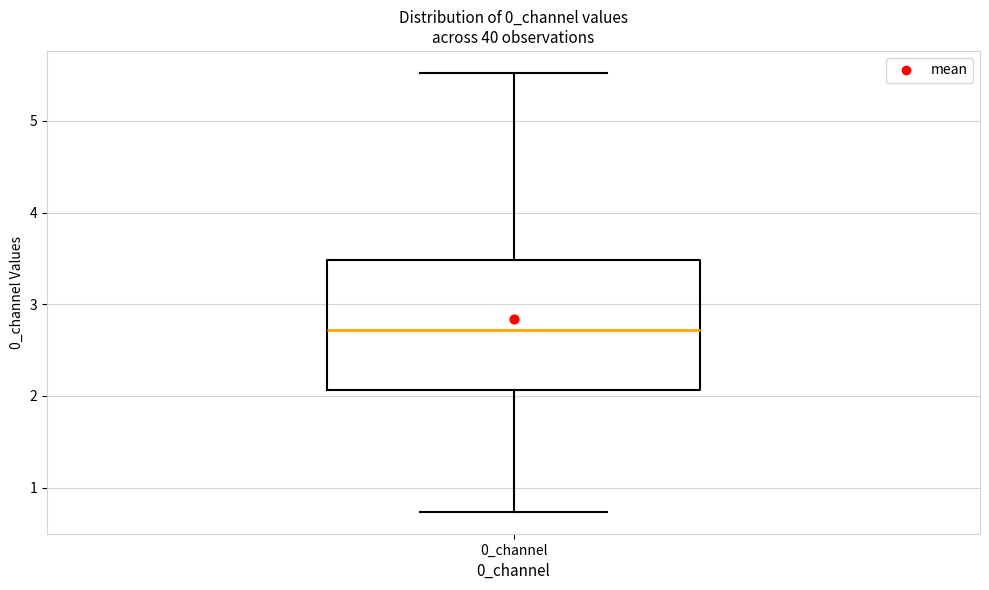

Where does the lower whisker of the box for 0_channel end on the y-axis? The values are not printed on the chart, so give them approximately, as read against the axis.

0.7